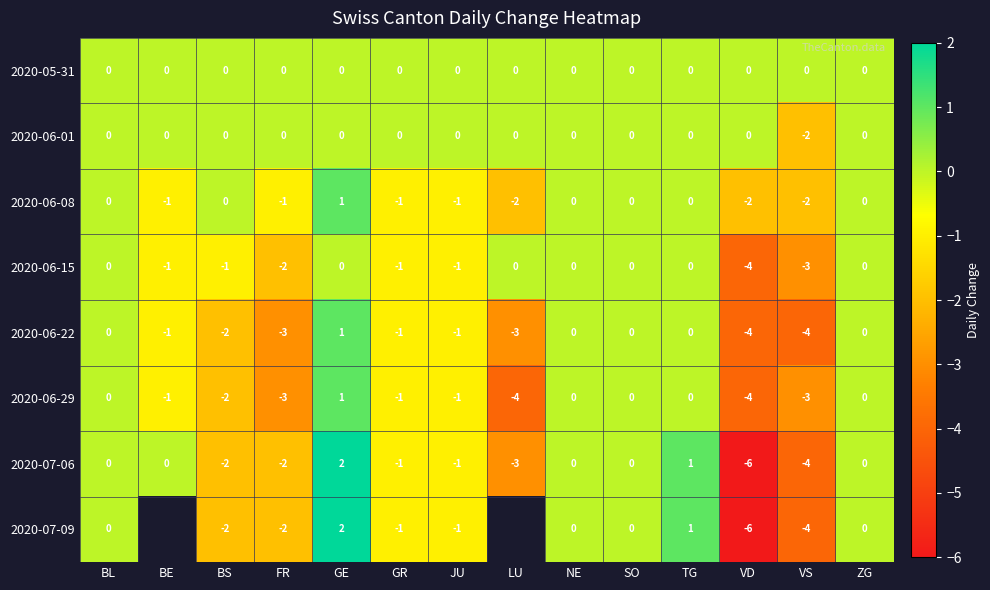

Count the number of categories in the chart.

14